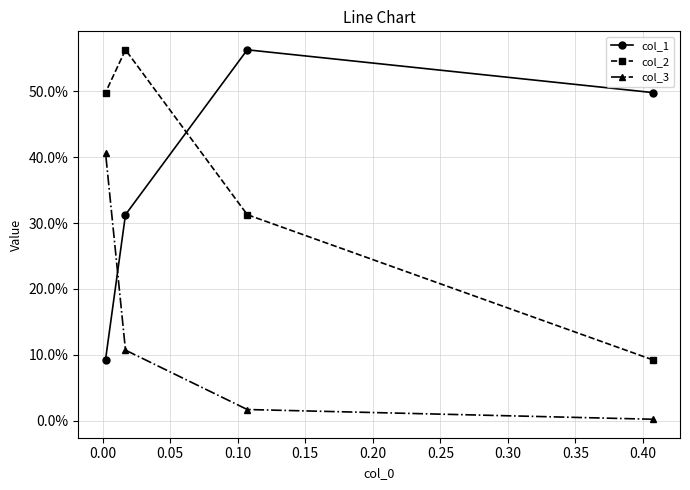

How many interior local peaks does the col_1 series have?

1